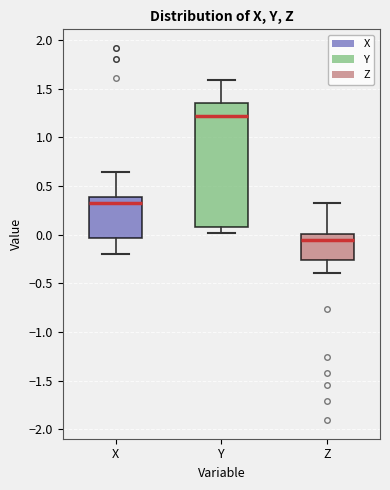

Where is the lower edge of the box for Z on the y-axis? The values are not printed on the chart, so give them approximately, as read against the axis.

-0.25